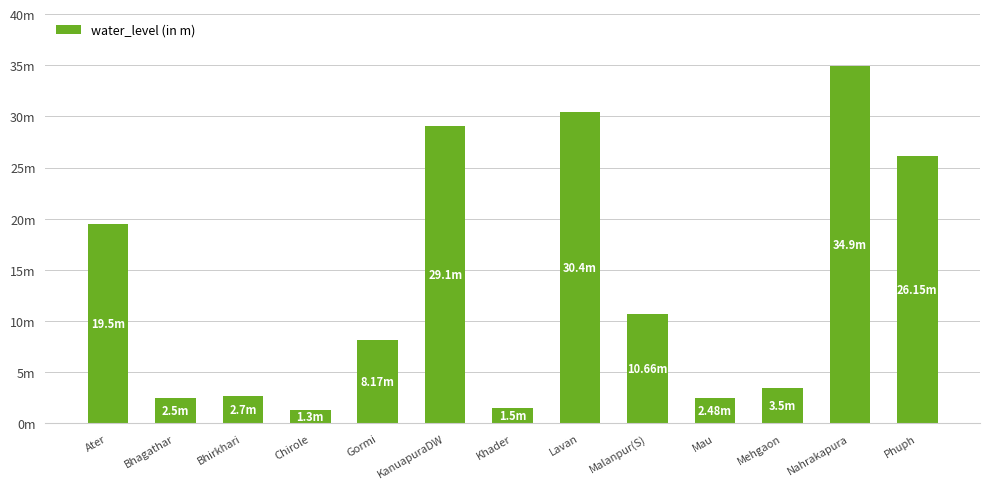

Are the bars horizontal?

No